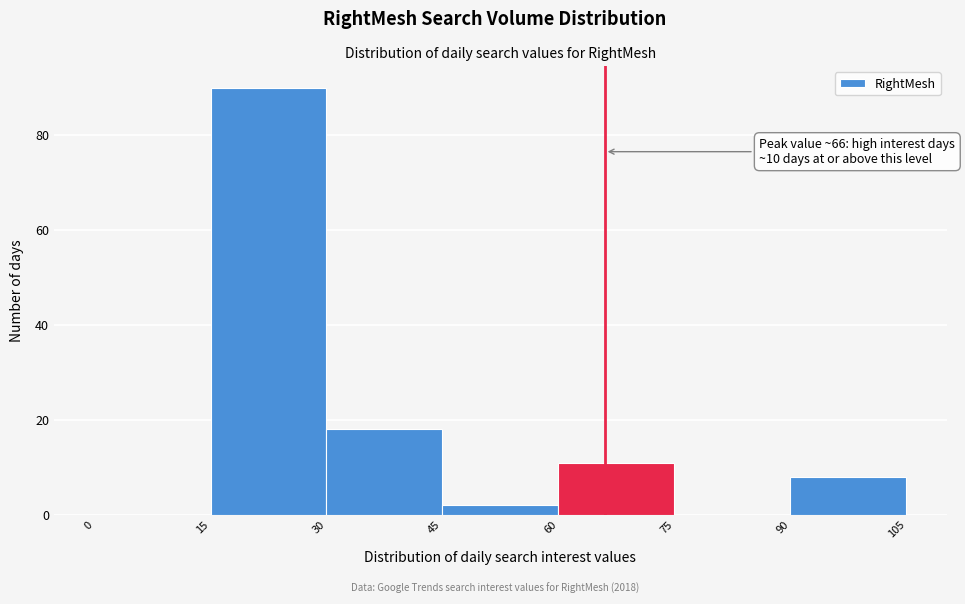

Which range on the x-axis has the tallest bar?

15 to 30